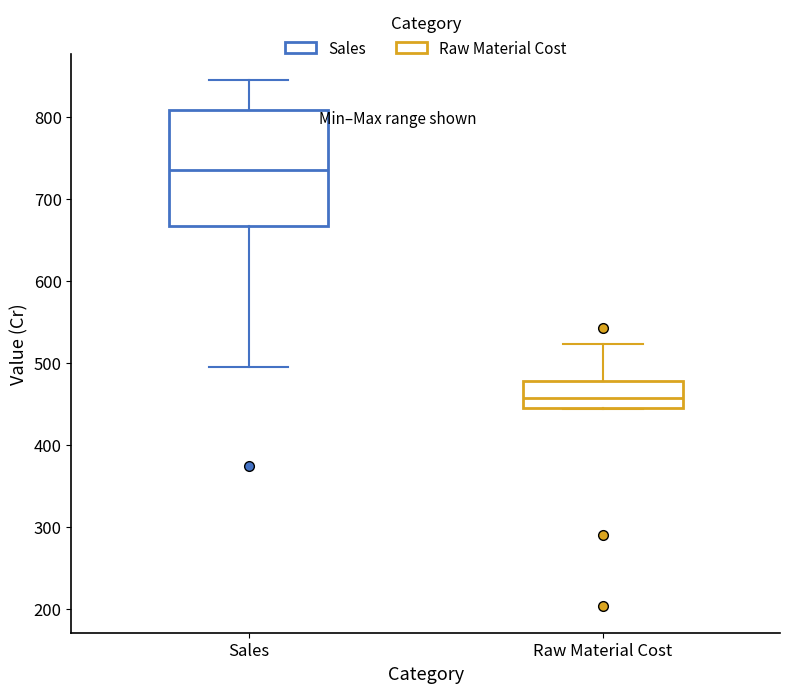

Where is the upper edge of the box for Raw Material Cost on the y-axis? The values are not printed on the chart, so give them approximately, as read against the axis.

480